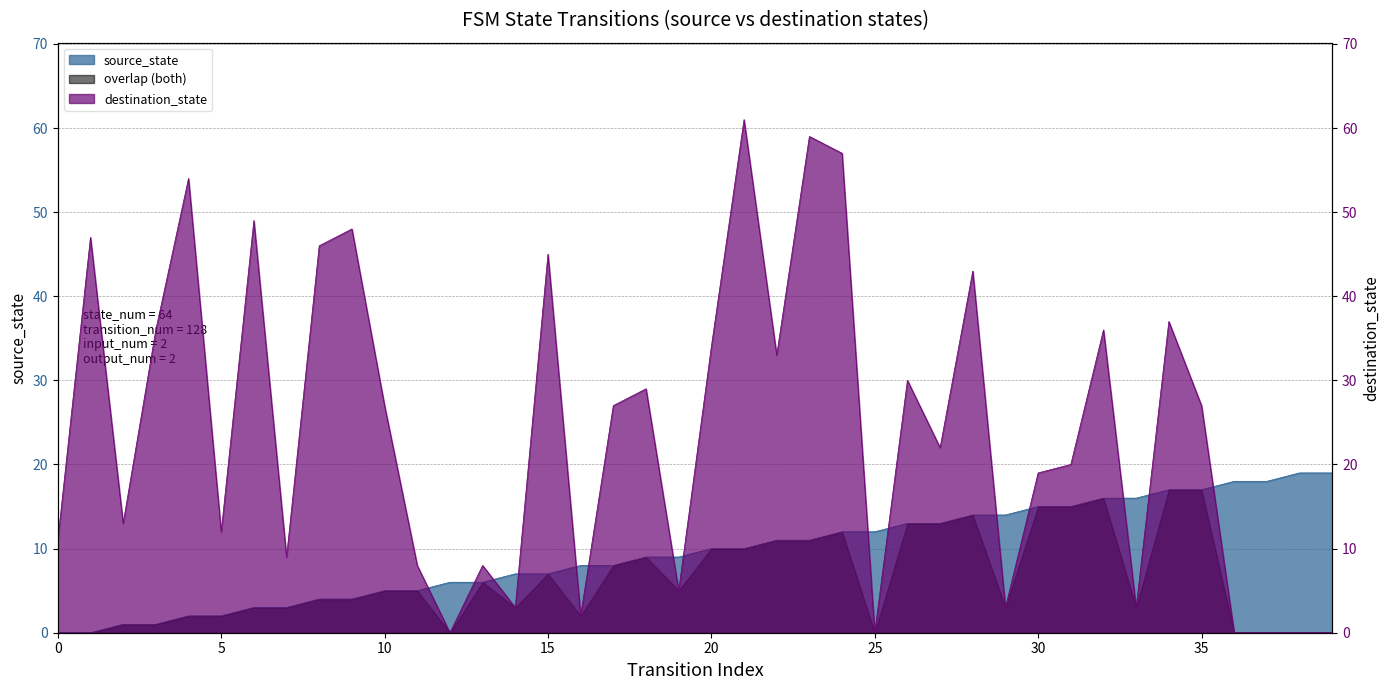

At which category is the sum across all series the highest?

21